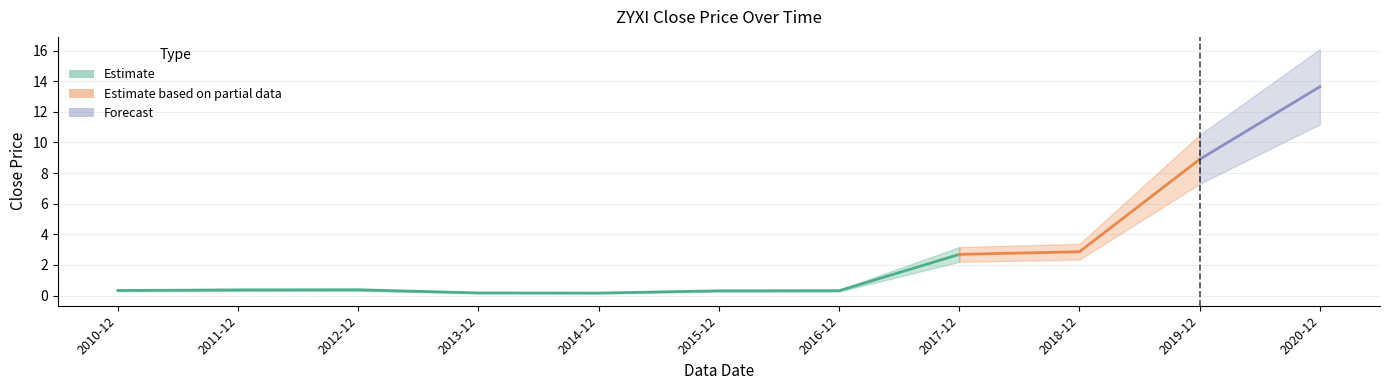

What is the difference between the maximum and minimum values?

13.5